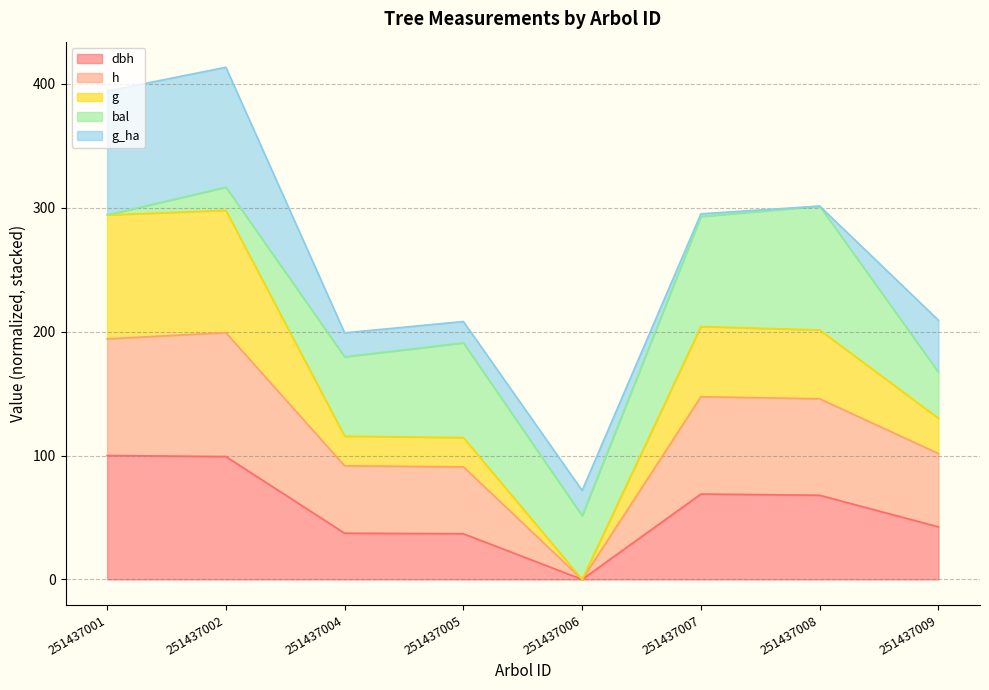

At which category does the chart reach its peak across all series?

251437002